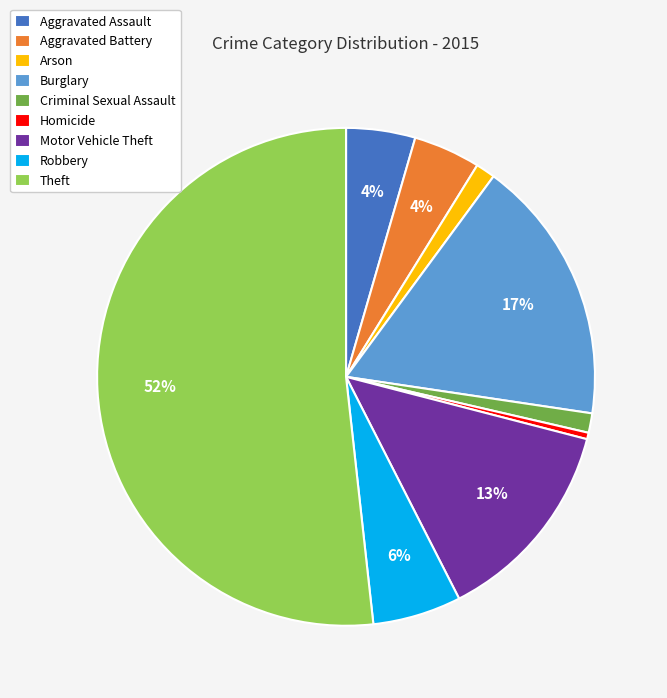

What percentage is the Criminal Sexual Assault slice, to the nearest percent?

1%